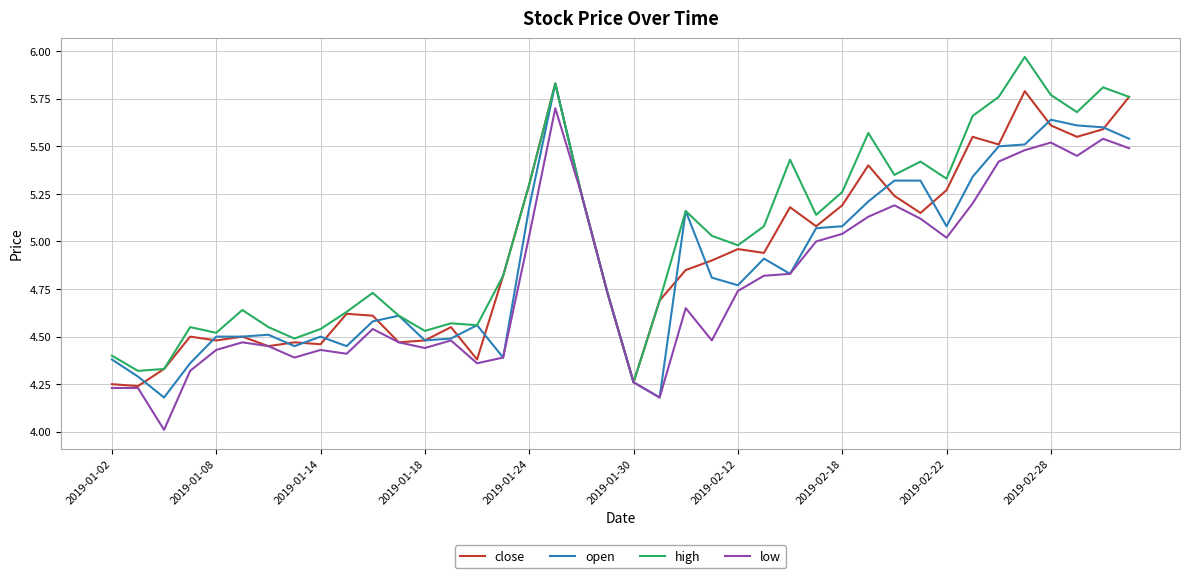

What is the minimum value for low?

4.0